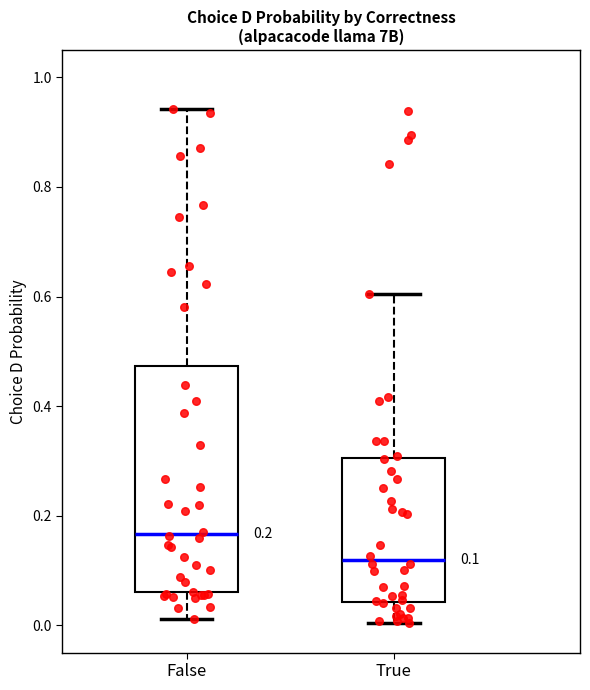

Which box's median line is the highest?

False